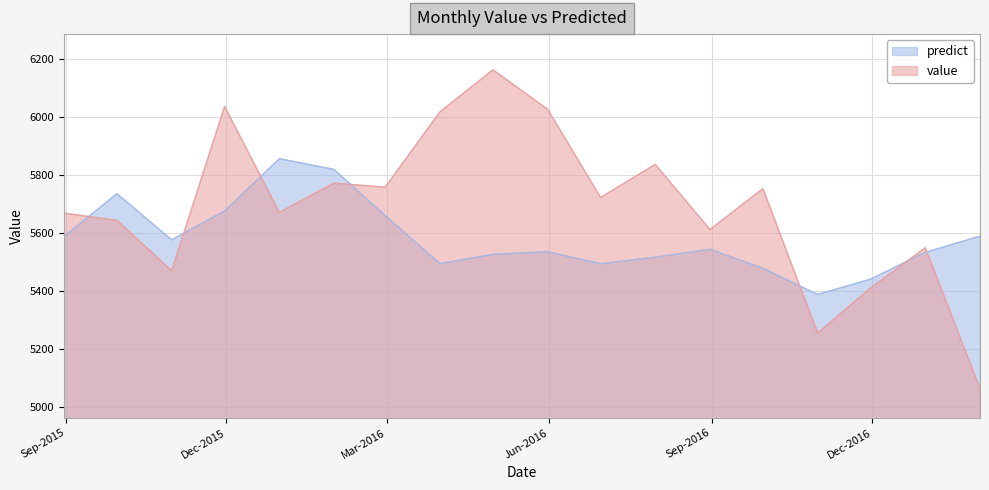

Between 2015-09-30 and 2016-11-30, which is larger?

2015-09-30